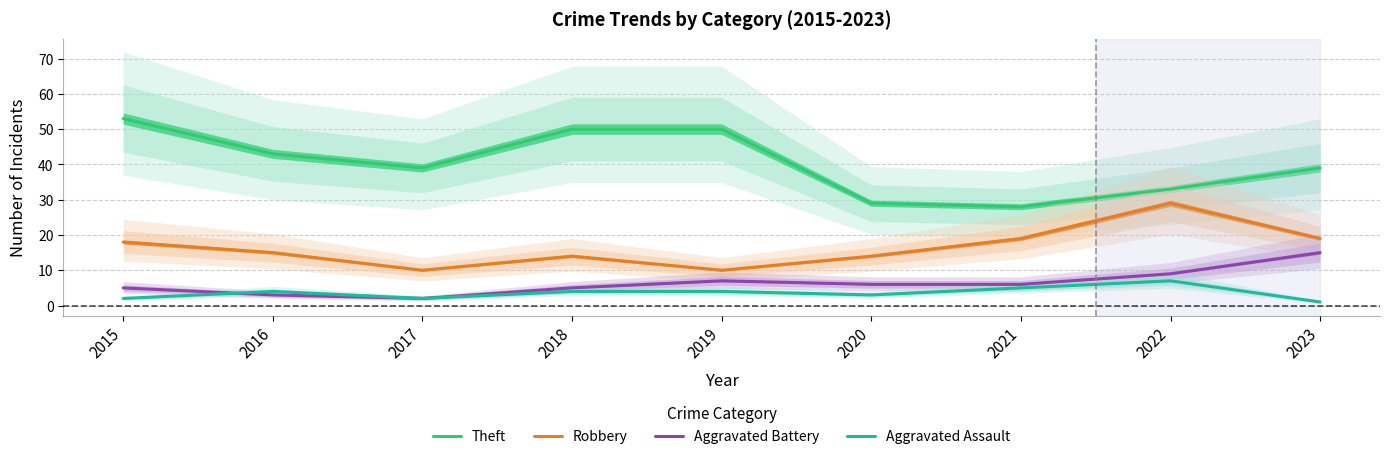

Where do Aggravated Battery and Aggravated Assault first cross each other?

2015 and 2016